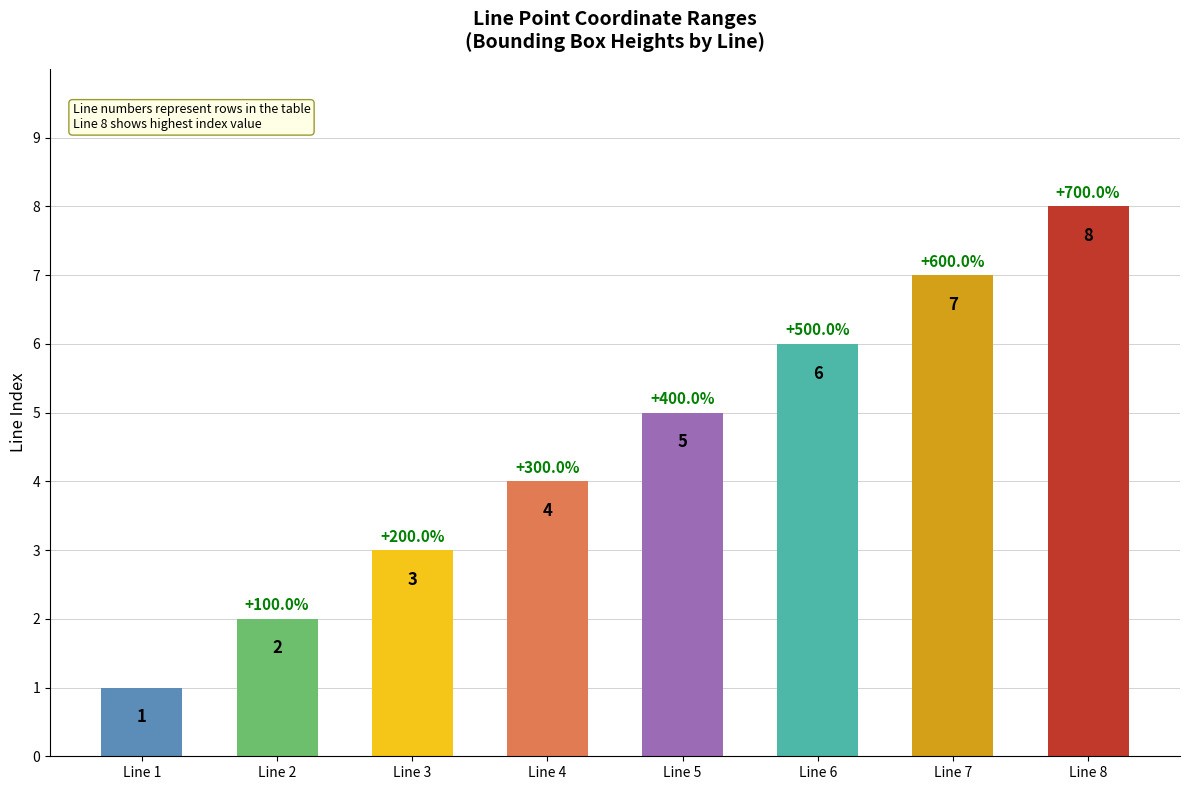

Which label corresponds to the smallest value in the chart?

Line 1